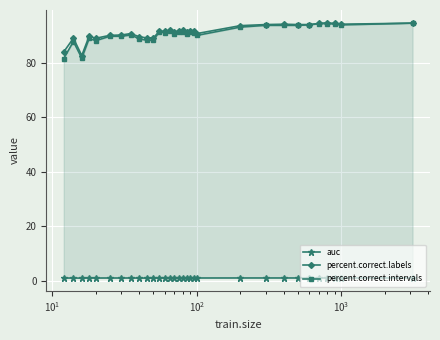

What is the lowest value of the percent.correct.labels series?

82.8